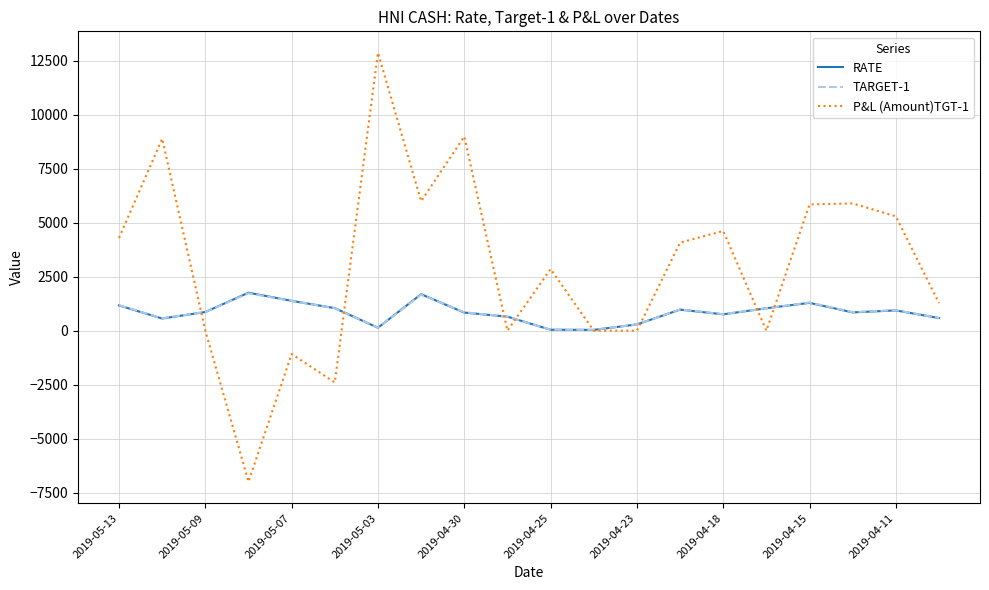

Which series has the widest spread of values?

P&L (Amount)TGT-1